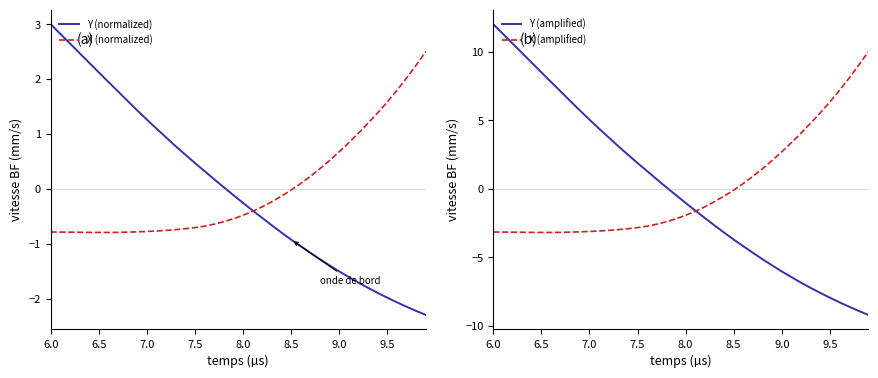

True or false: X (normalized) and Y (amplified) cross at least once.

True